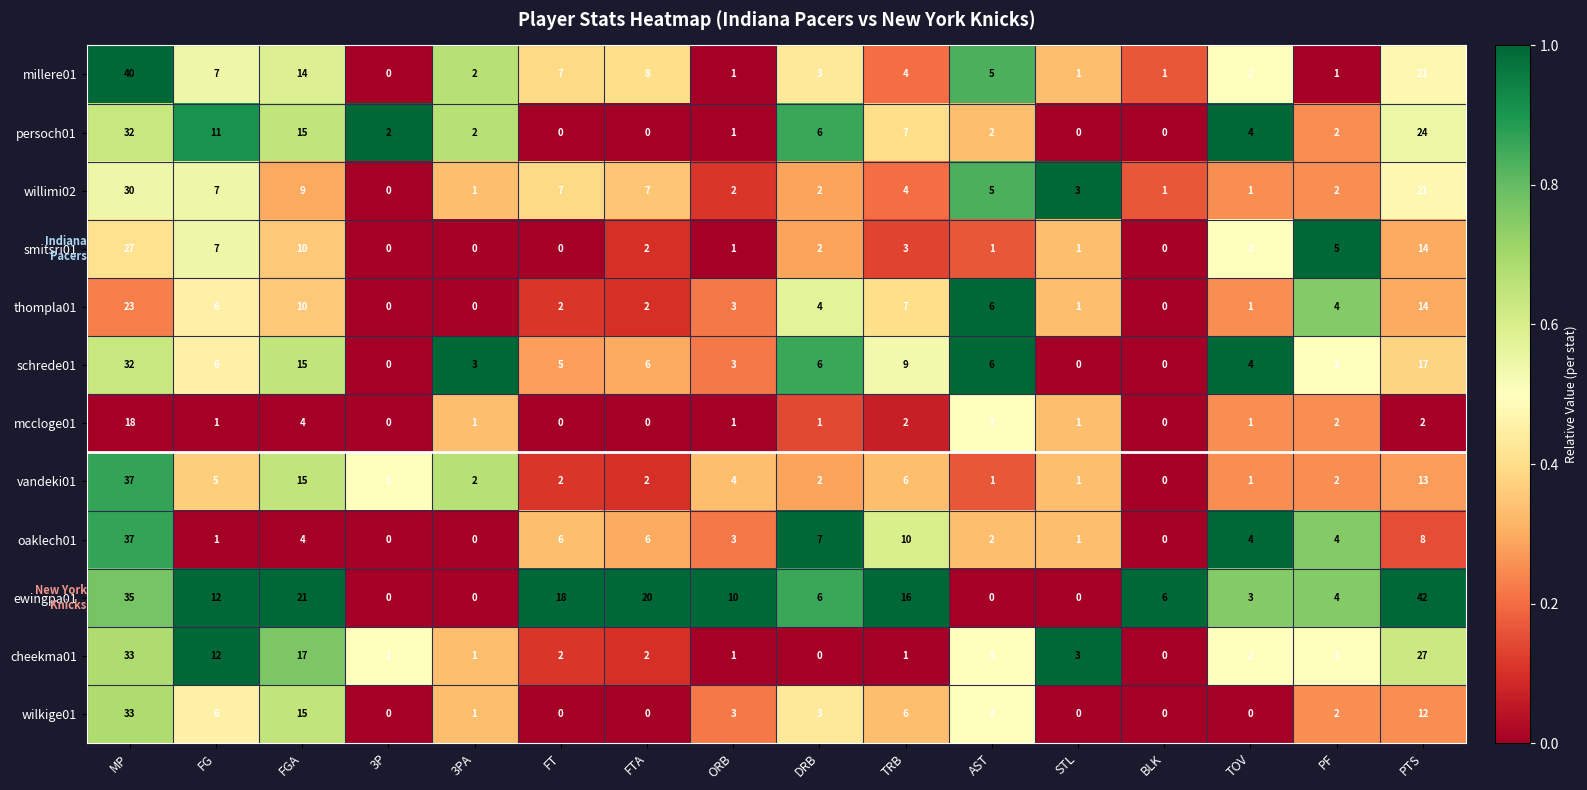

At how many categories does at least one series exceed 0?

16